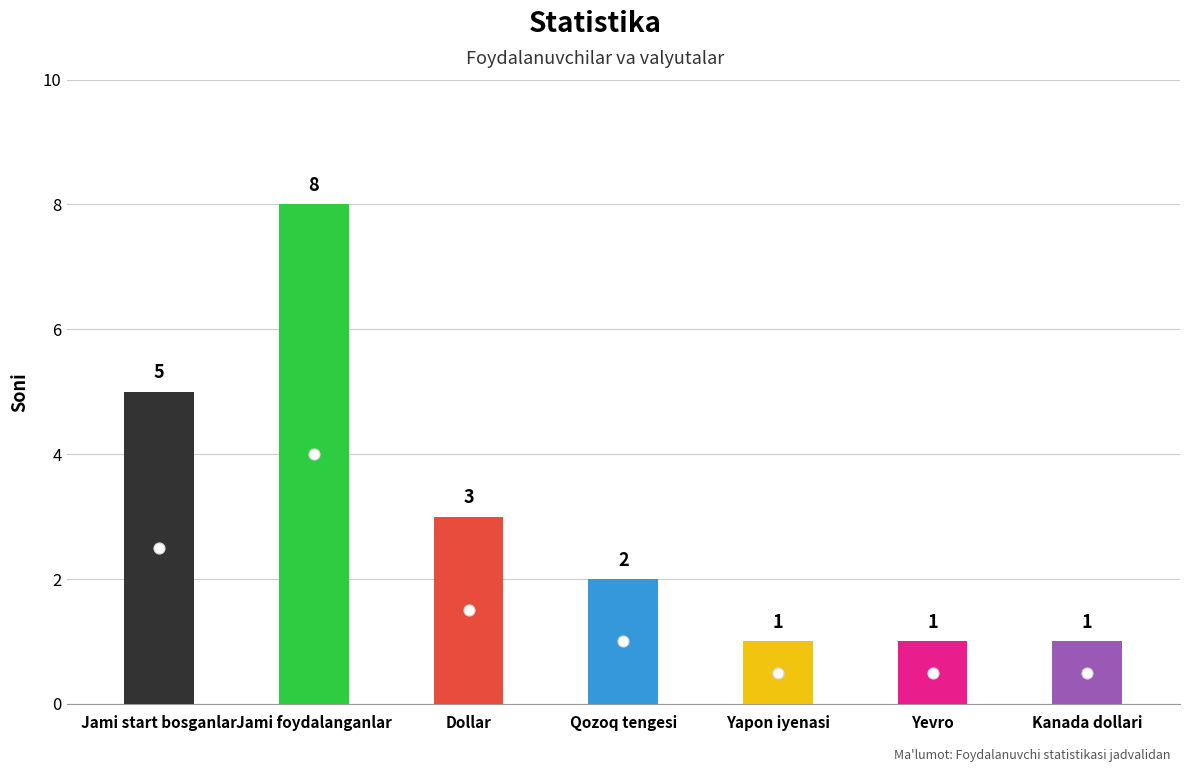

Which category has the lowest value across all series?

Yapon iyenasi